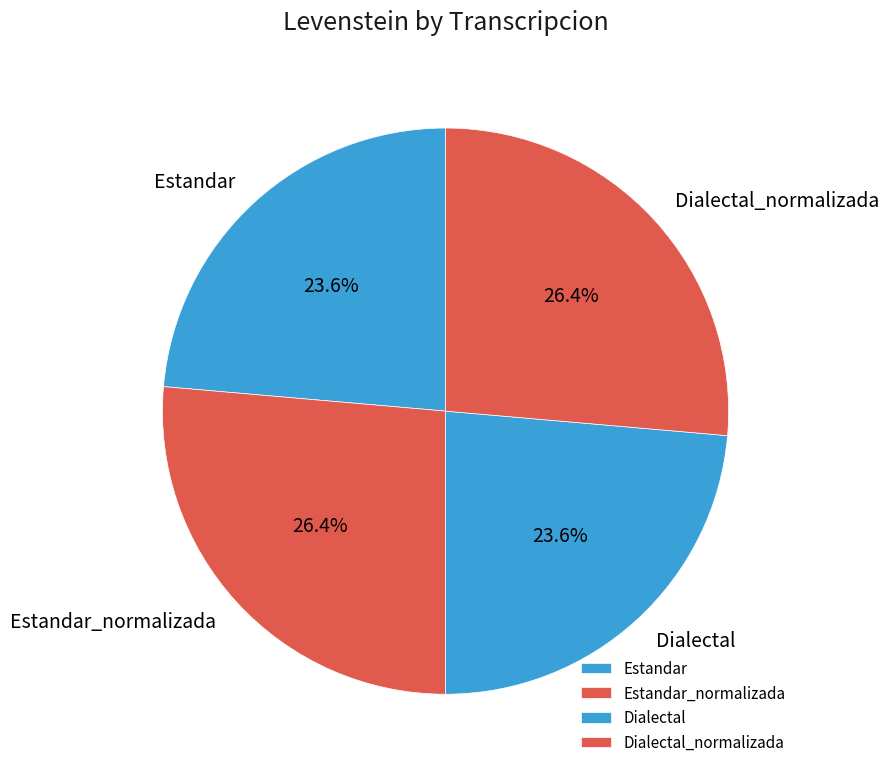

What is the total percentage of Estandar and Dialectal?

47.2%